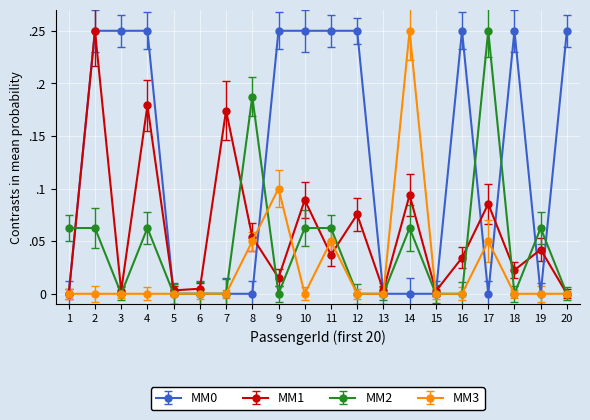

Does the chart have visible grid lines?

Yes